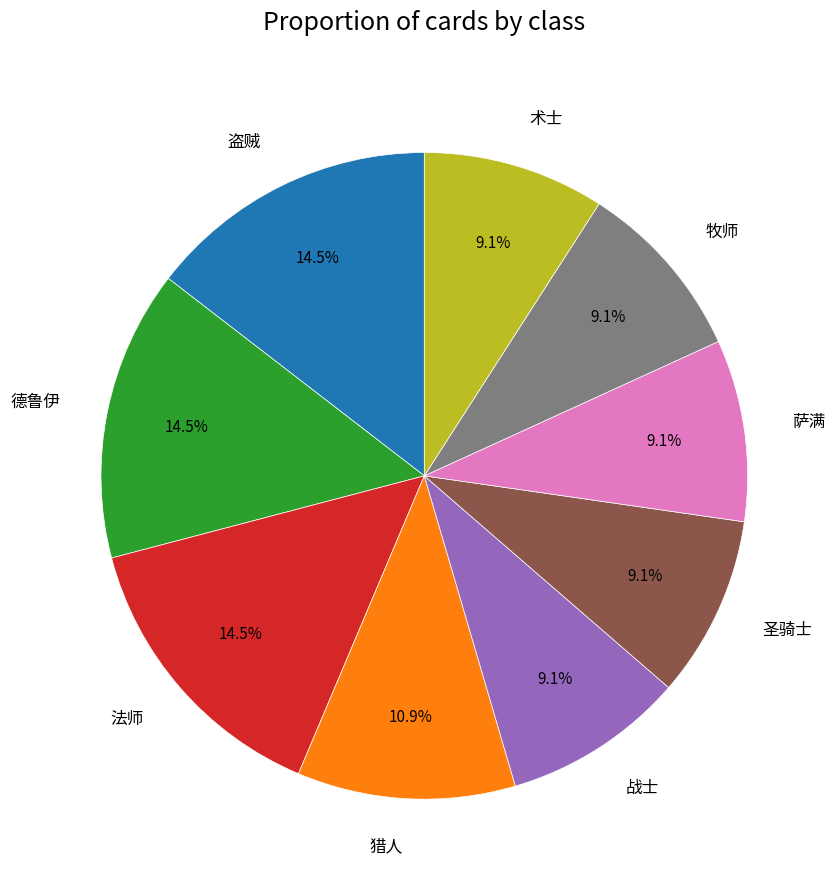

Approximately how many times larger is the value at 牧师 compared to 战士?

1.0